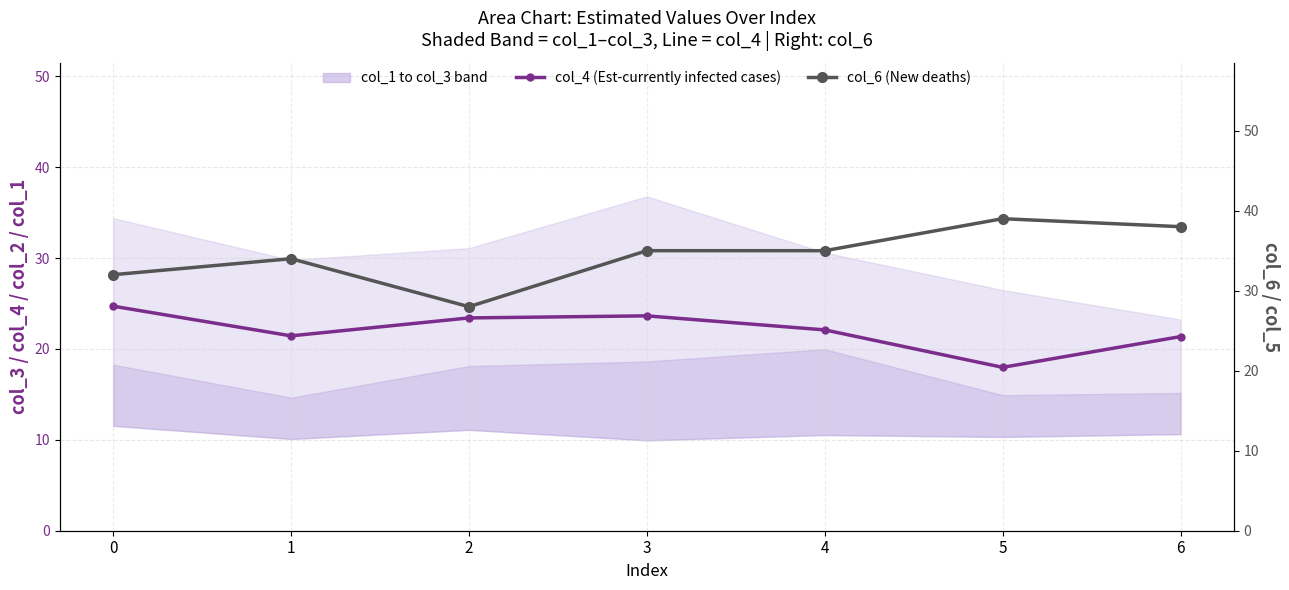

True or false: col_6 (New deaths) and col_4 (Est-currently infected cases) intersect in this chart.

False